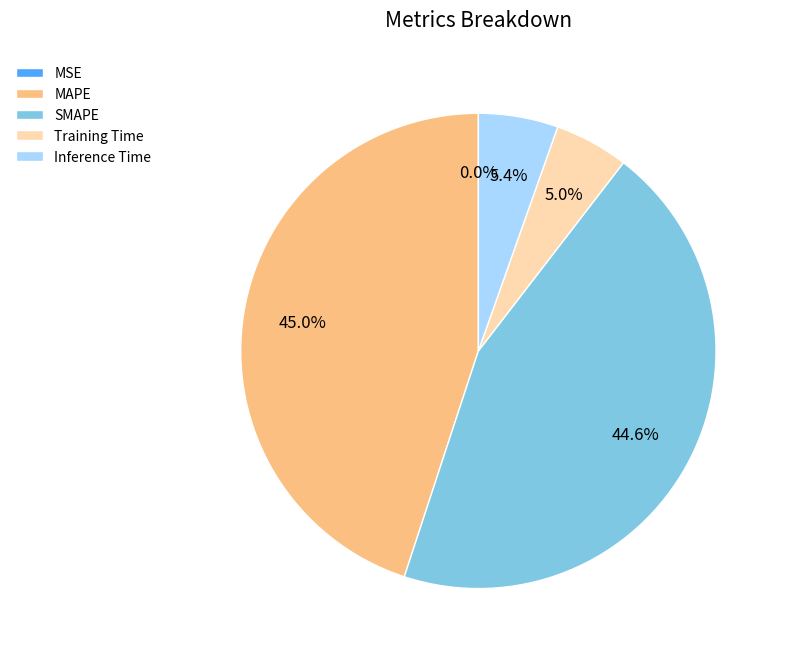

What percentage is NOT represented by Inference Time?

94.6%